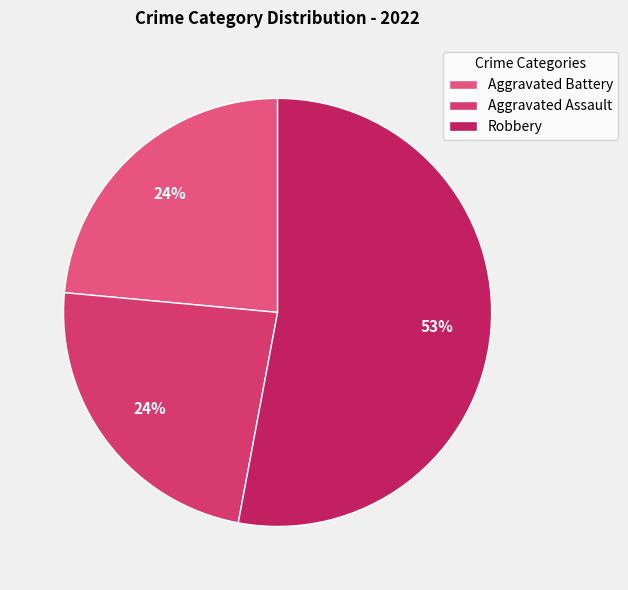

Rank the categories by value from highest to lowest.

Robbery, Aggravated Battery, Aggravated Assault